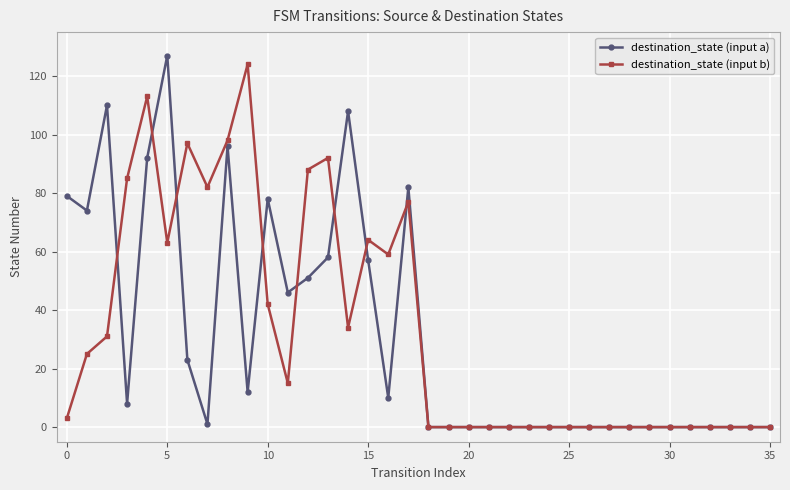

What is the value of the destination_state (input a) point at the 18th from the left?

82